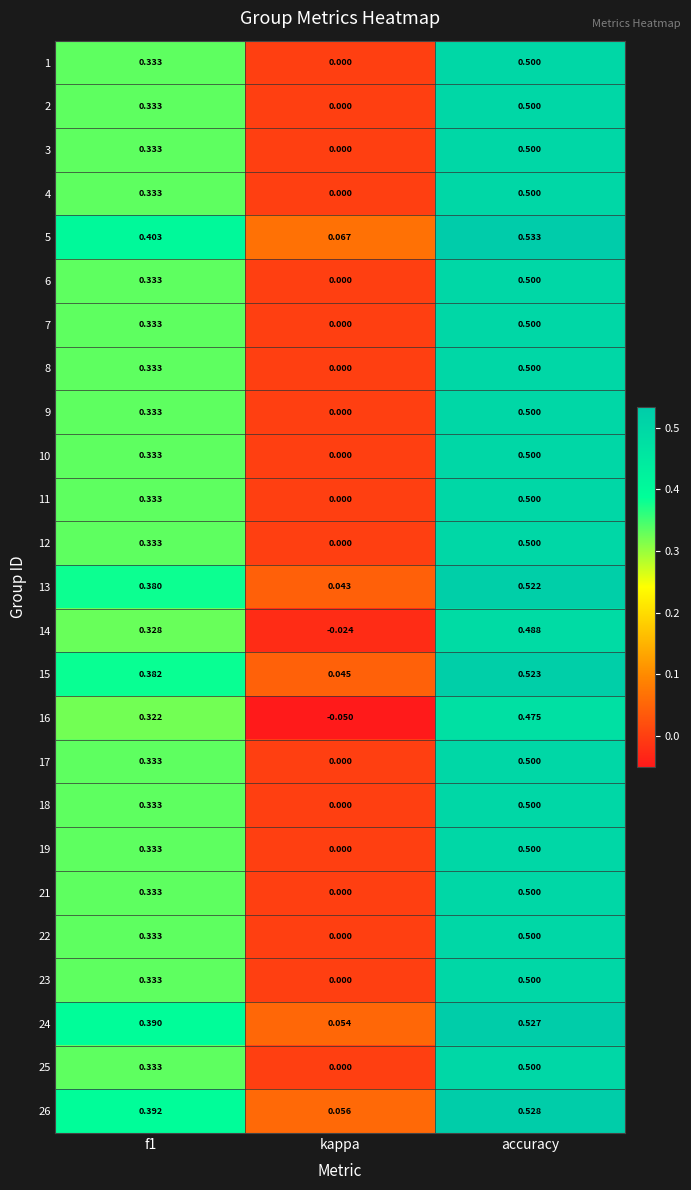

Which series changed the most between f1 and kappa?

16